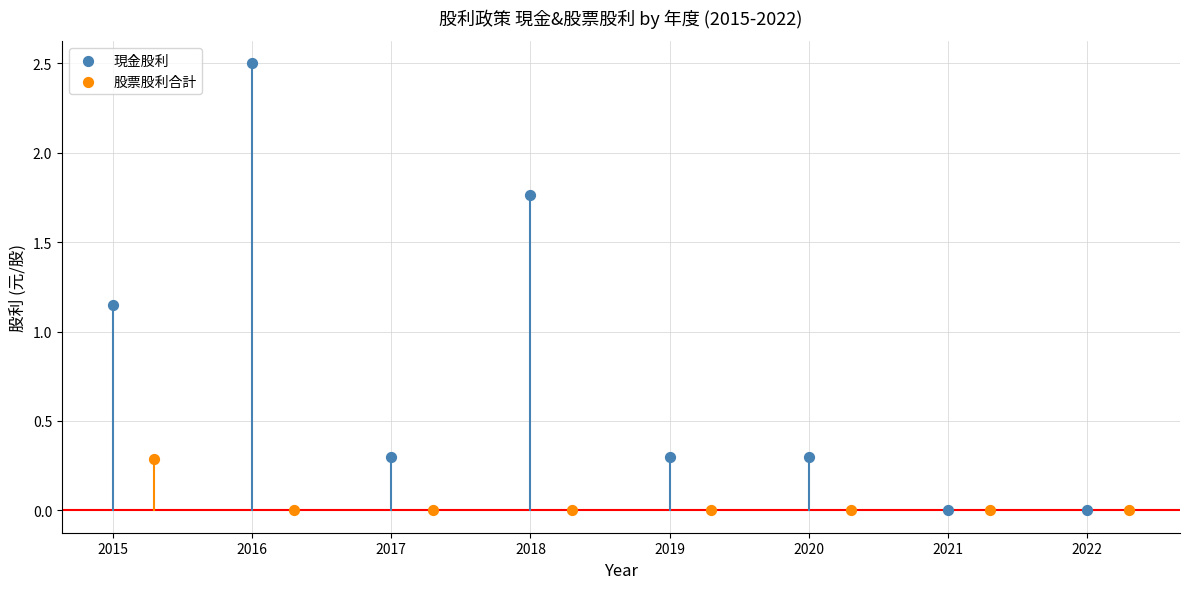

Which series has the largest Y range (max minus min)?

現金股利